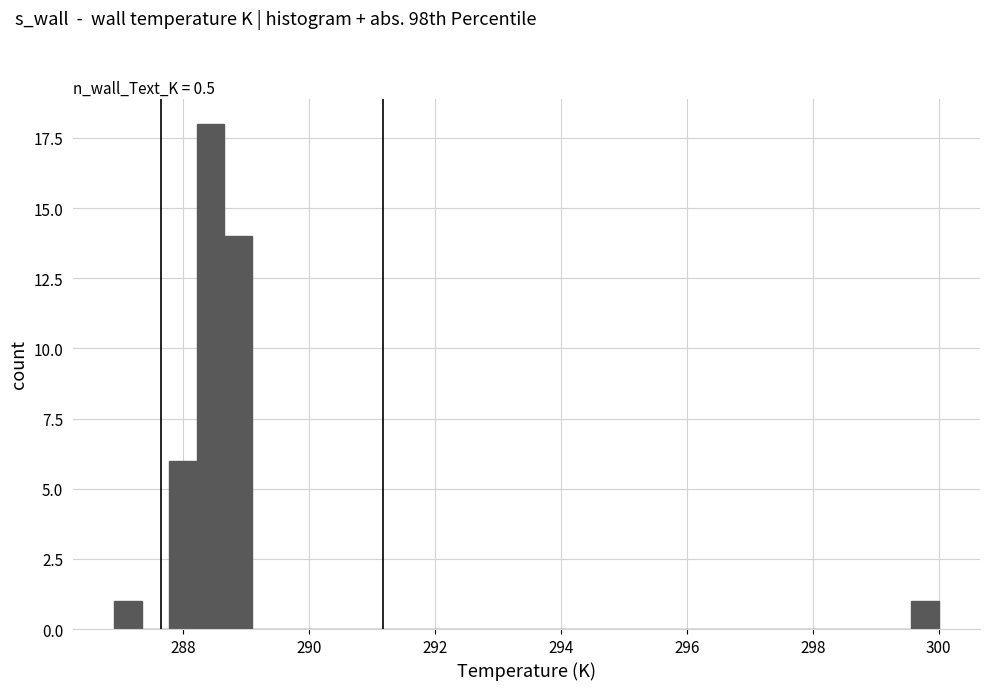

Around what value on the x-axis is the tallest bar? Give the approximate position of its centre, as read against the axis.

288.4